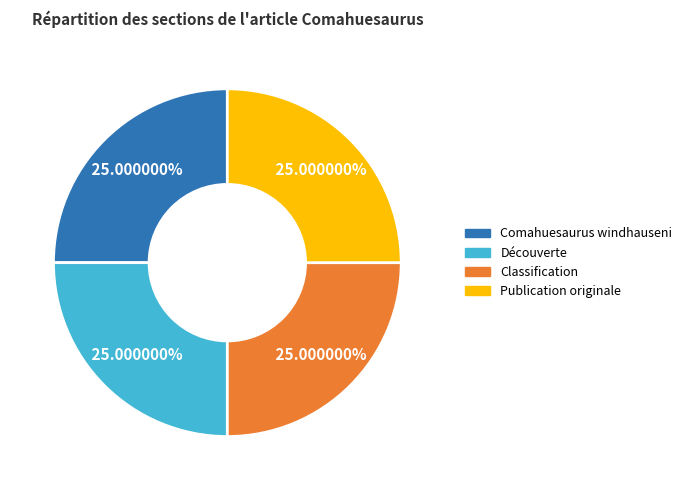

Does Découverte represent more than half of the total?

No